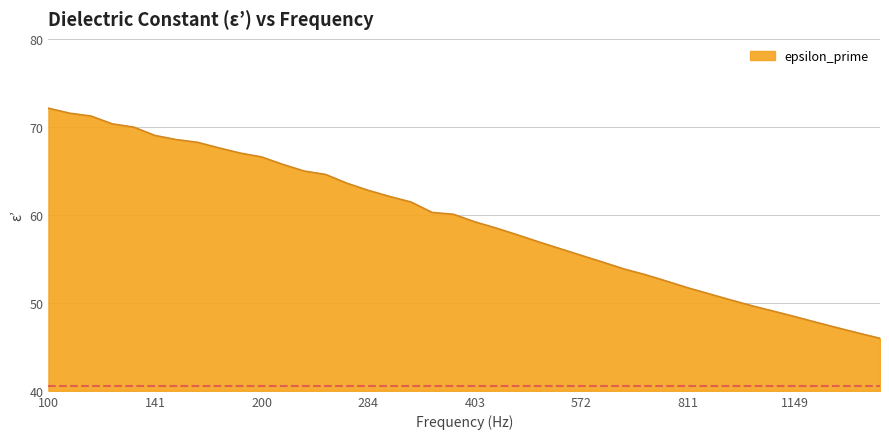

What is the difference between the maximum and minimum values?

26.1